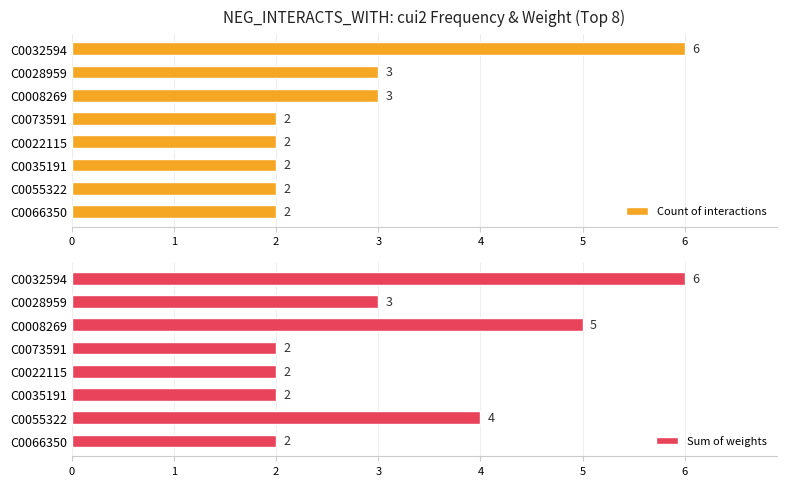

Reading left to right, extract all data points from this chart.

Count of interactions: 6	3	3	2	2	2	2	2
Sum of weights: 6	3	5	2	2	2	4	2